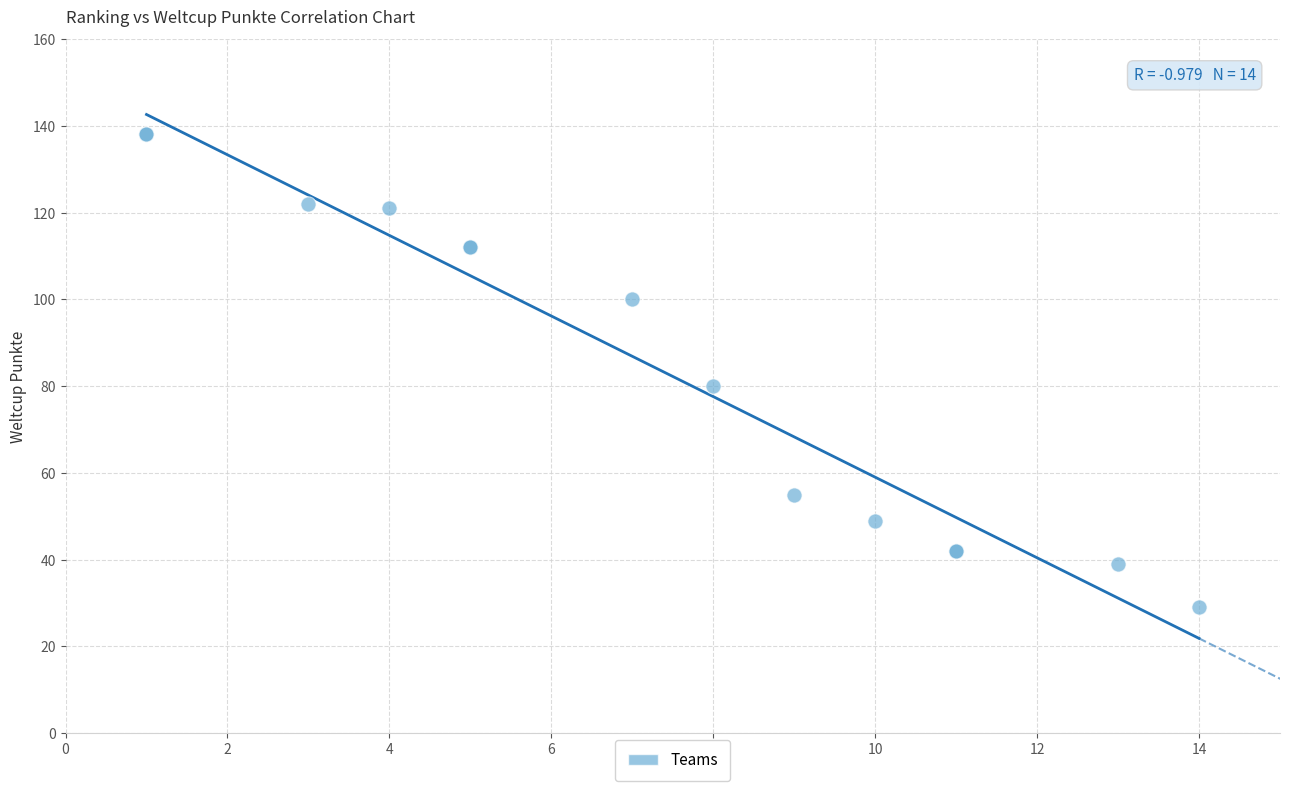

What Y value in the scatter plot is closest to 83?

80